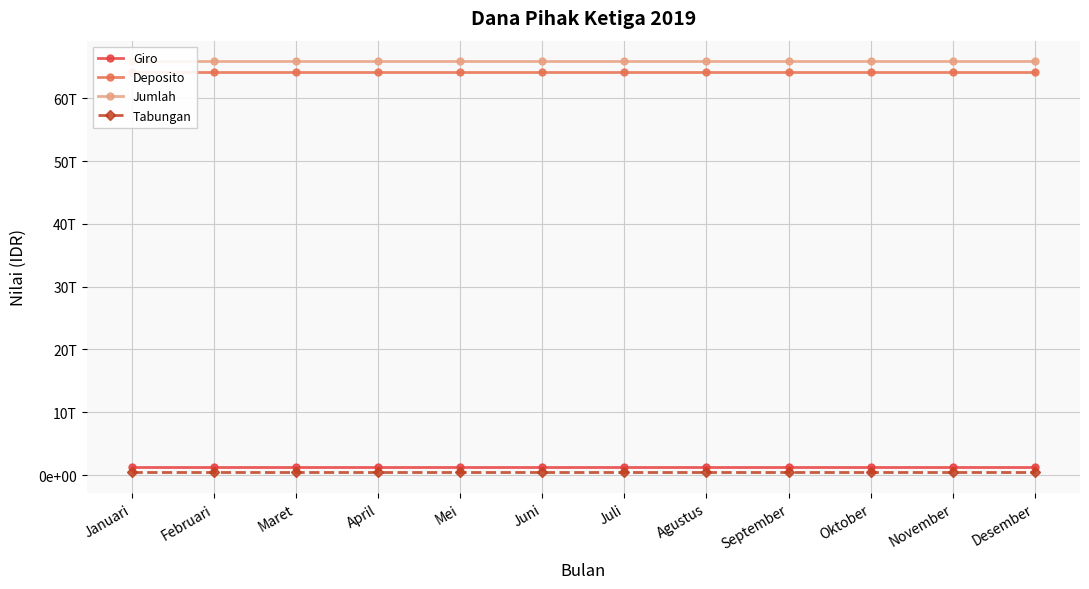

Reading left to right, extract all data points from this chart.

Giro: 1283577317690.0	1283577317690.0	1283577317690.0	1283577317690.0	1283577317690.0	1283577317690.0	1283577317690.0	1283577317690.0	1283577317690.0	1283577317690.0	1283577317690.0	1283577317690.0
Deposito: 64163674292256.5	64163674292256.5	64163674292256.5	64163674292256.5	64163674292256.5	64163674292256.5	64163674292256.5	64163674292256.5	64163674292256.5	64163674292256.5	64163674292256.5	64163674292256.5
Jumlah: 65885873154439.5	65885873154439.5	65885873154439.5	65885873154439.5	65885873154439.5	65885873154439.5	65885873154439.5	65885873154439.5	65885873154439.5	65885873154439.5	65885873154439.5	65885873154439.5
Tabungan: 438621544493.0	438621544493.0	438621544493.0	438621544493.0	438621544493.0	438621544493.0	438621544493.0	438621544493.0	438621544493.0	438621544493.0	438621544493.0	438621544493.0